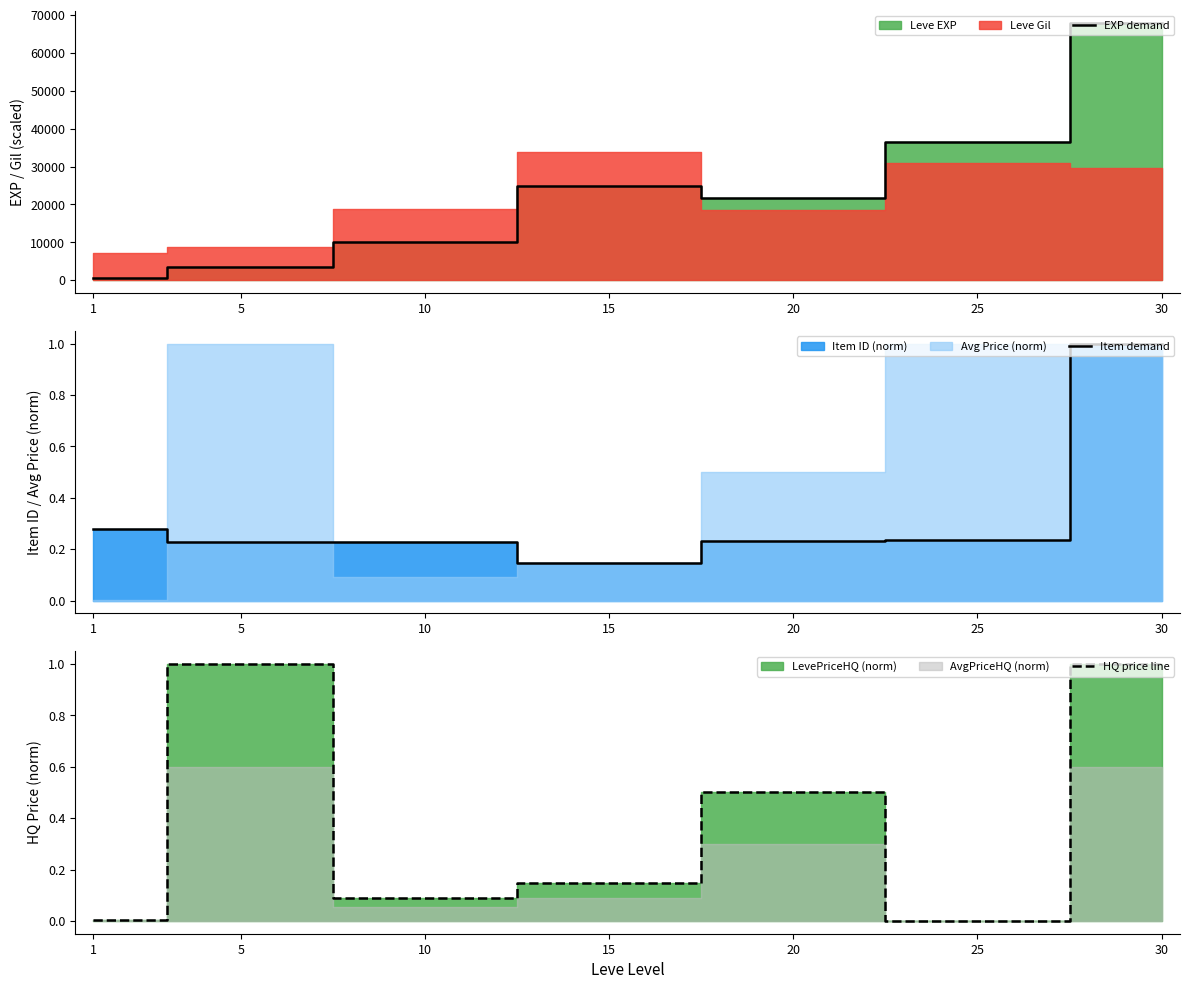

In EXP demand, how many points are lower than both neighbors (excluding endpoints)?

1